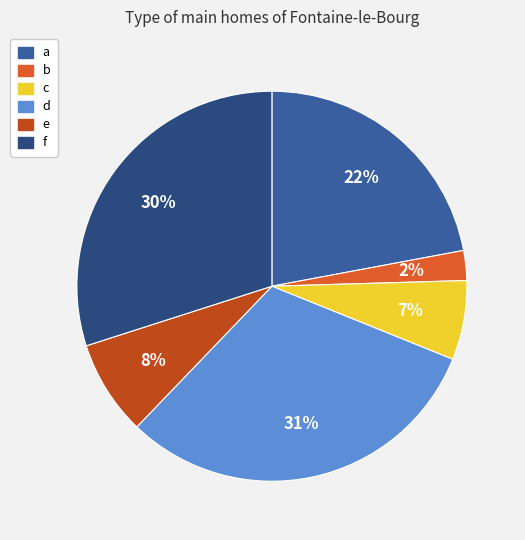

True or false: d accounts for 23% of the total.

False